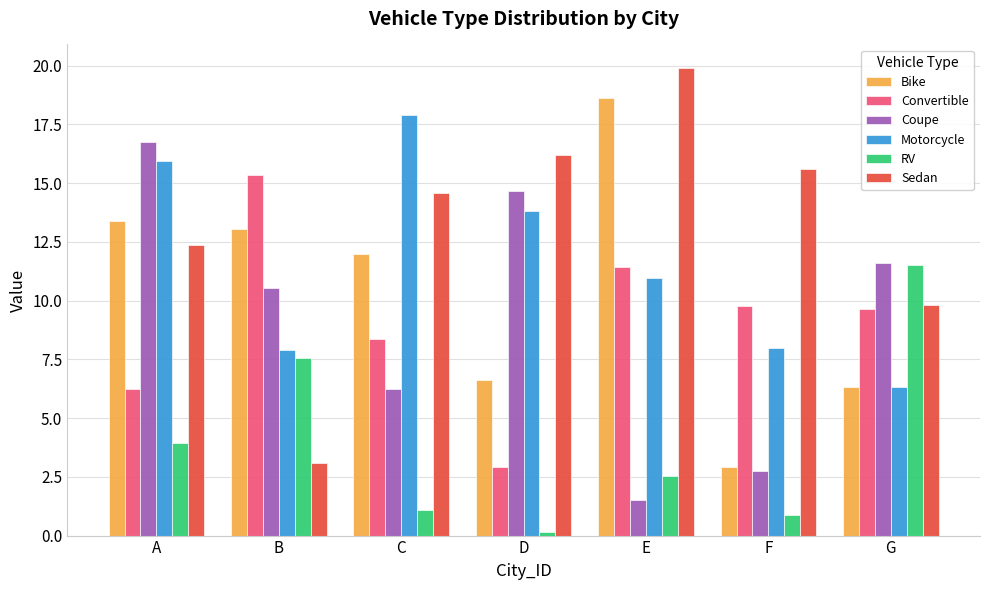

Rank the series at B from lowest to highest value.

Sedan, RV, Motorcycle, Coupe, Bike, Convertible